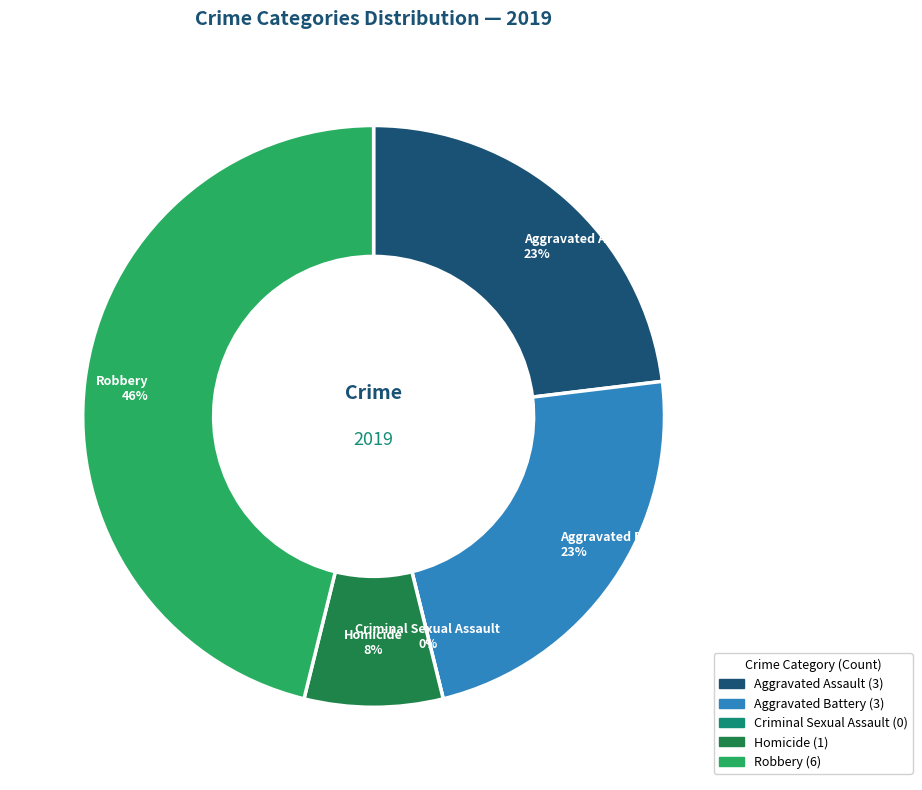

Rank the categories by value from lowest to highest.

Criminal Sexual Assault, Homicide, Aggravated Assault, Aggravated Battery, Robbery